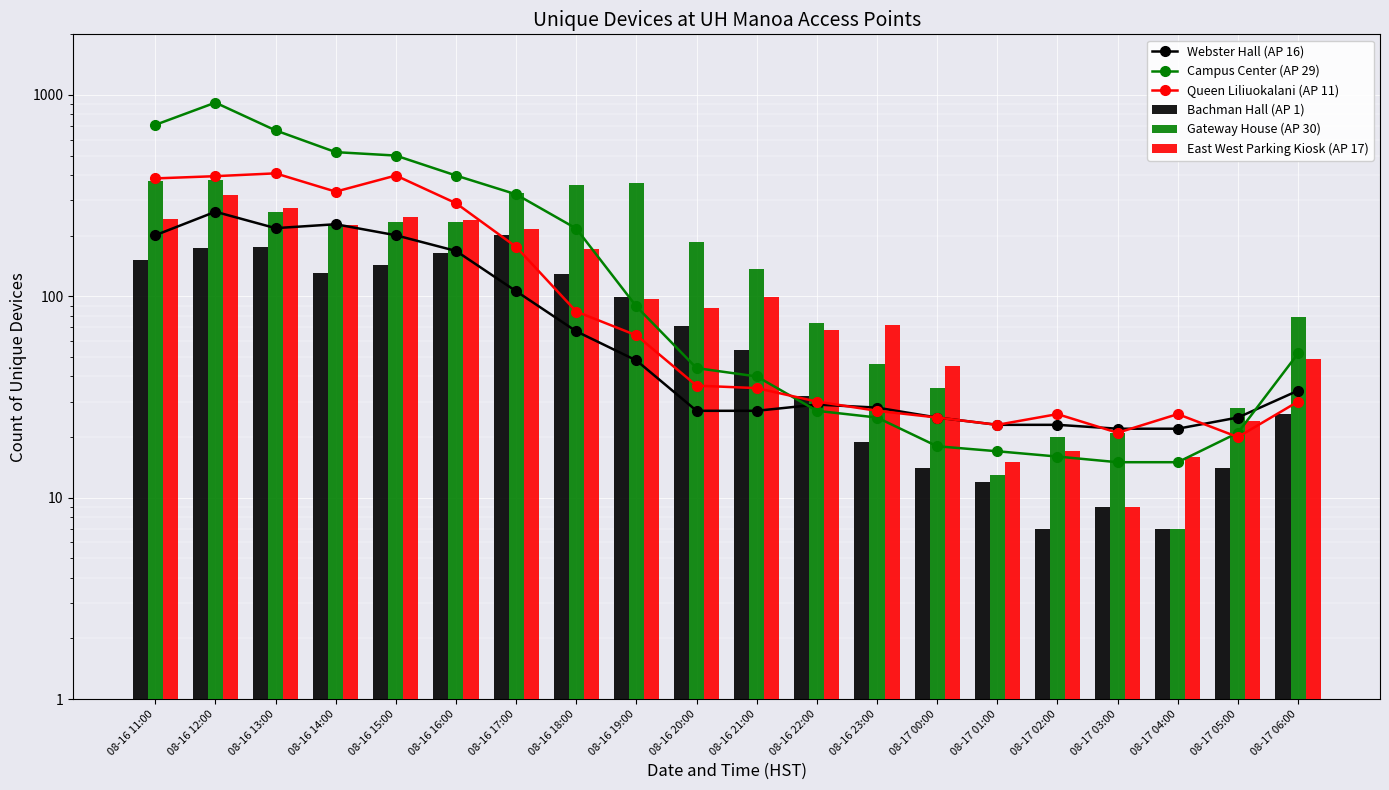

Which has a higher value, 08-17 03:00 or 08-16 13:00?

08-16 13:00